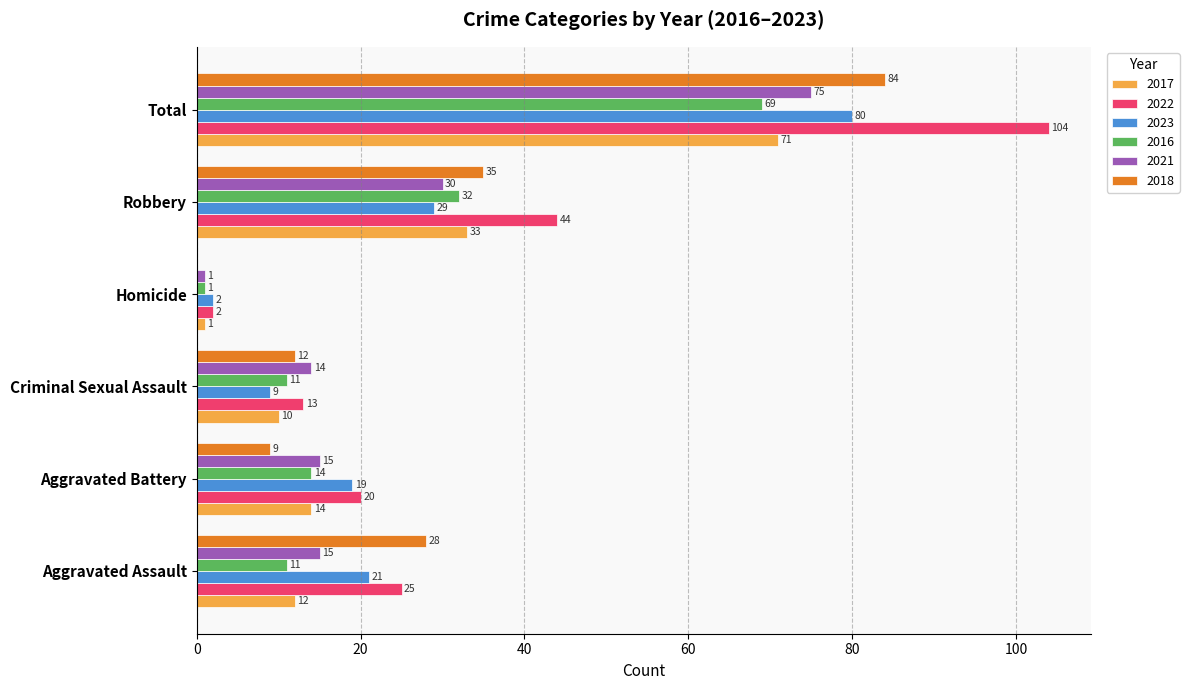

What is the sum of all 2018 values?

168